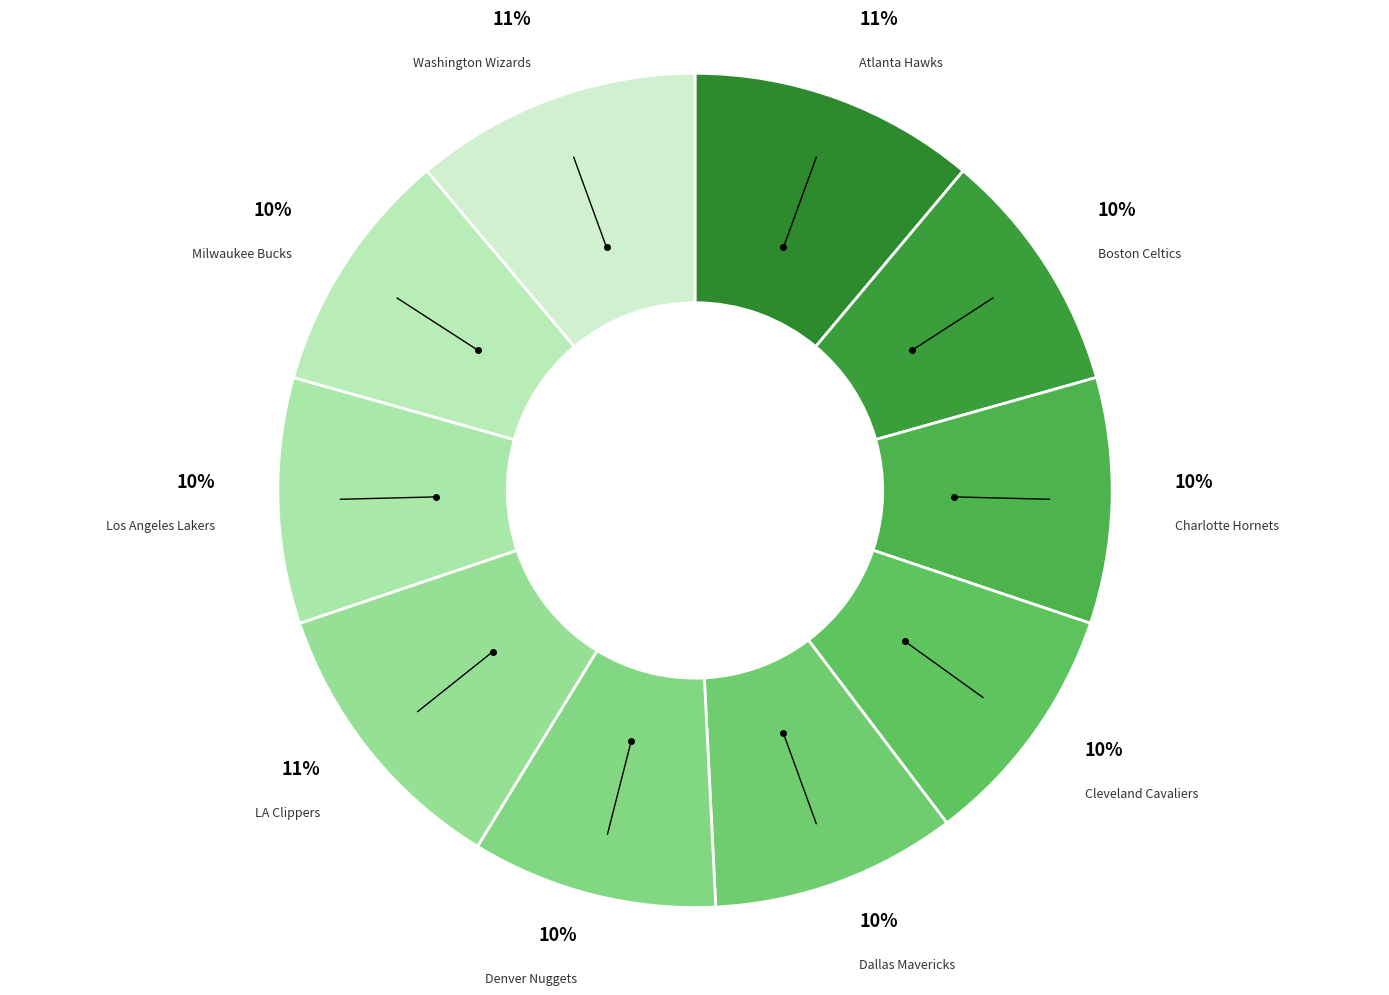

The LA Clippers slice represents 11% of the pie. True or false?

True